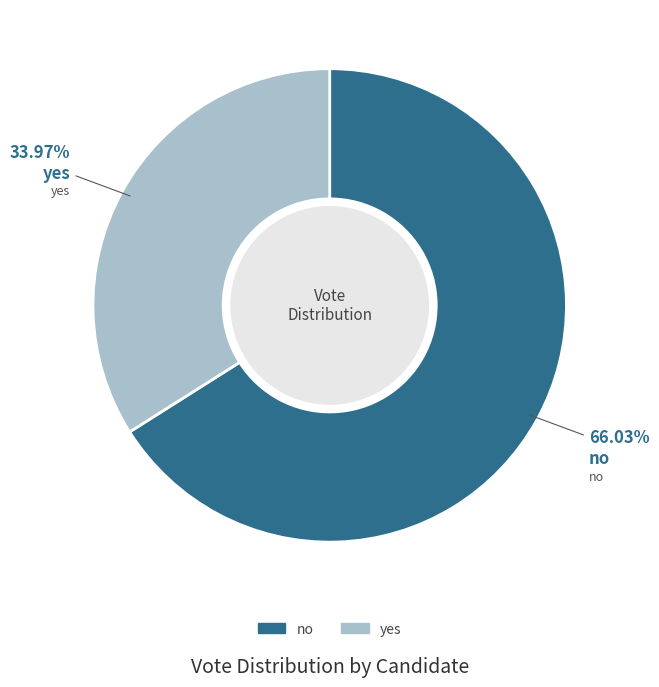

Is there any slice that represents more than half of the pie?

Yes